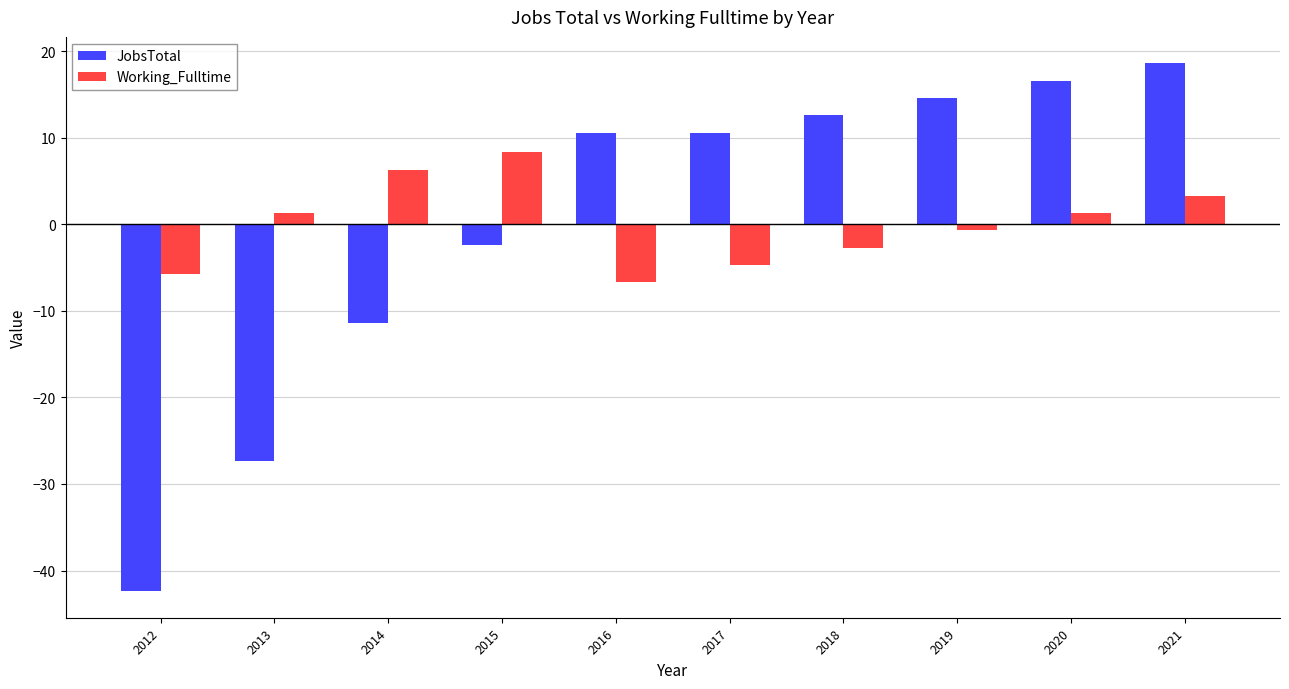

At 2013, list the series in order from smallest to largest.

JobsTotal, Working_Fulltime